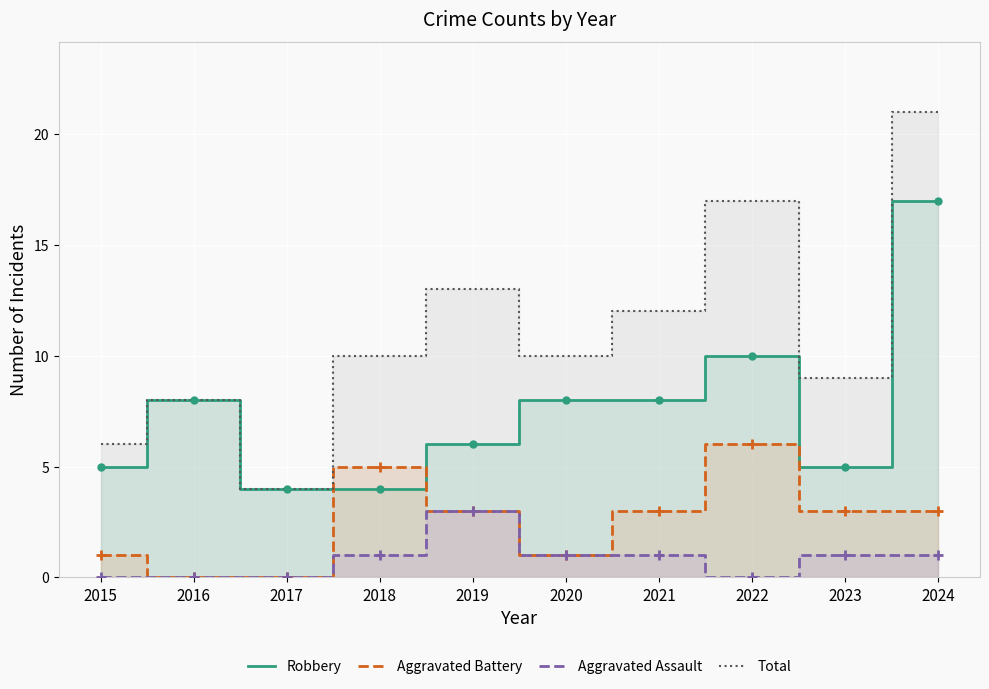

What is the difference between the maximum and minimum values in the Aggravated Assault series?

3